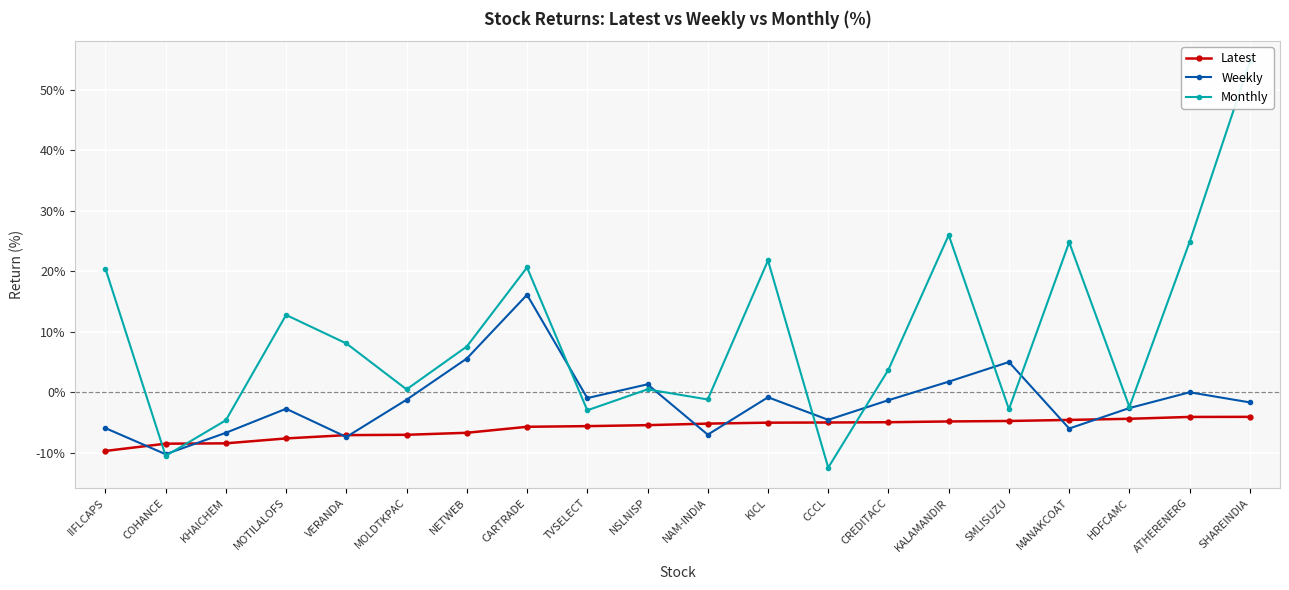

At which label does Weekly first exceed -1?

NETWEB